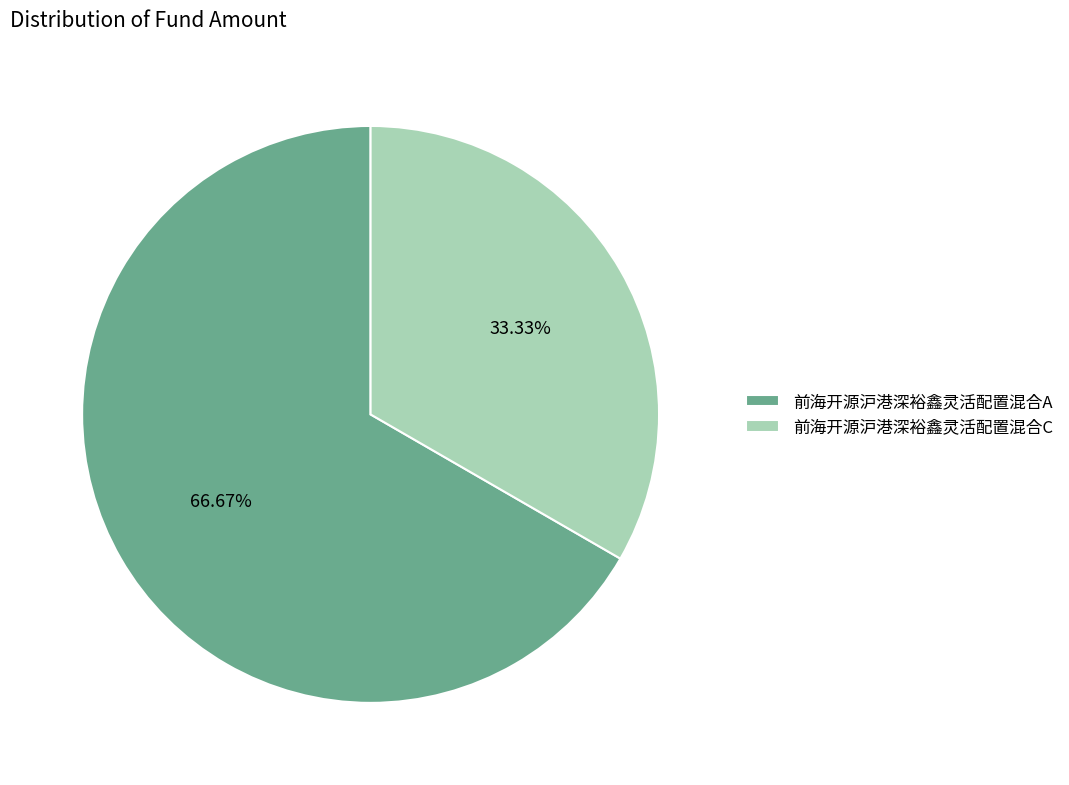

Combined, what portion of the pie is 前海开源沪港深裕鑫灵活配置混合A and 前海开源沪港深裕鑫灵活配置混合C?

100.0%